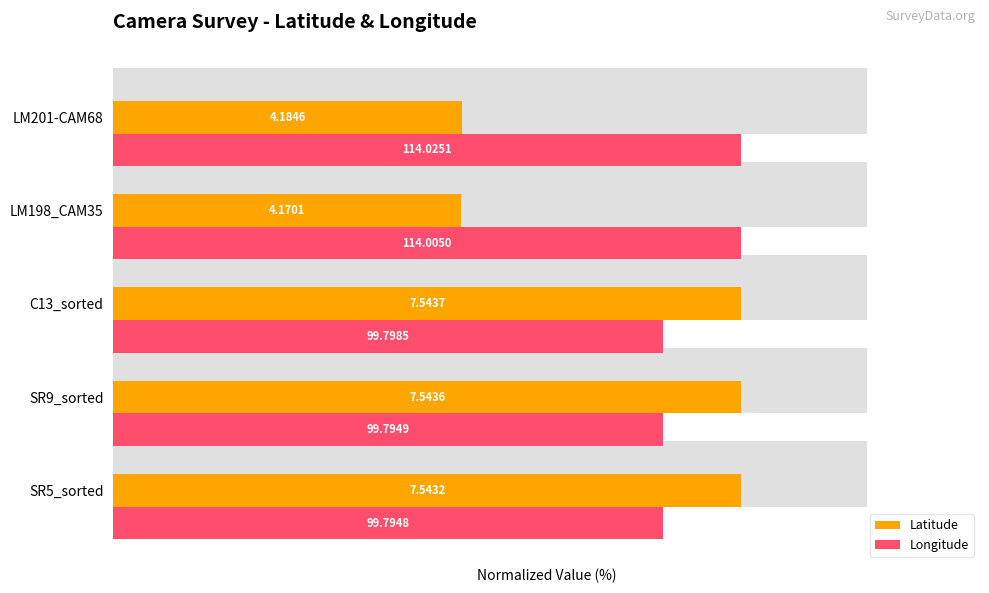

Are the bars horizontal?

Yes